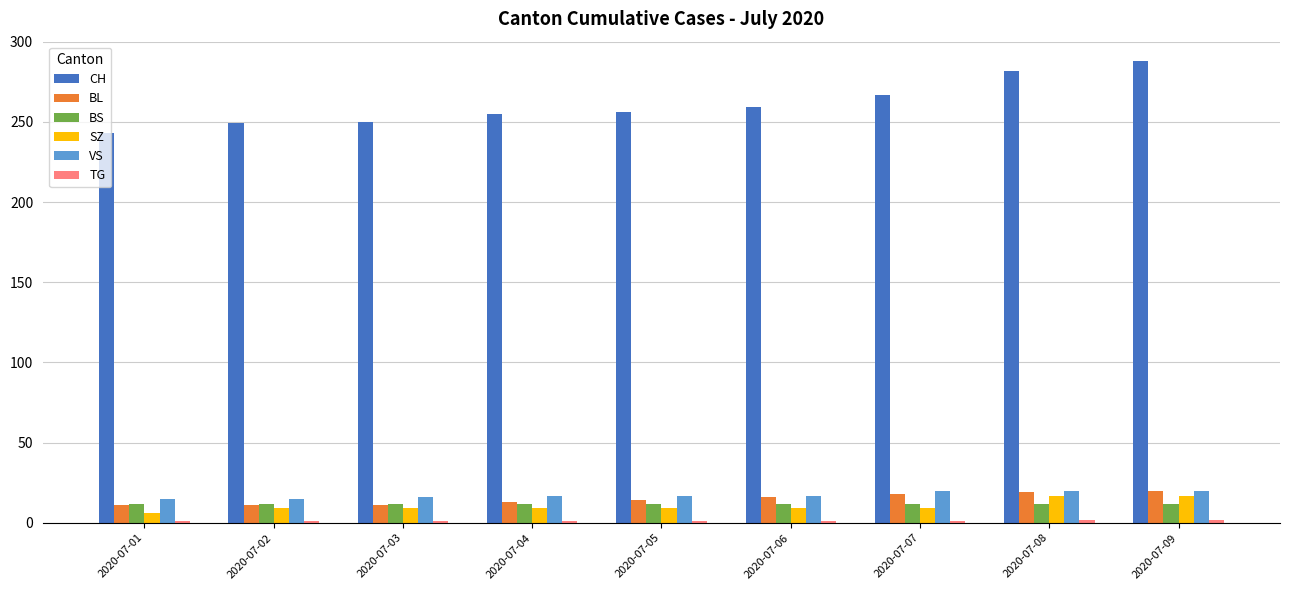

How many bars are there in total?

54